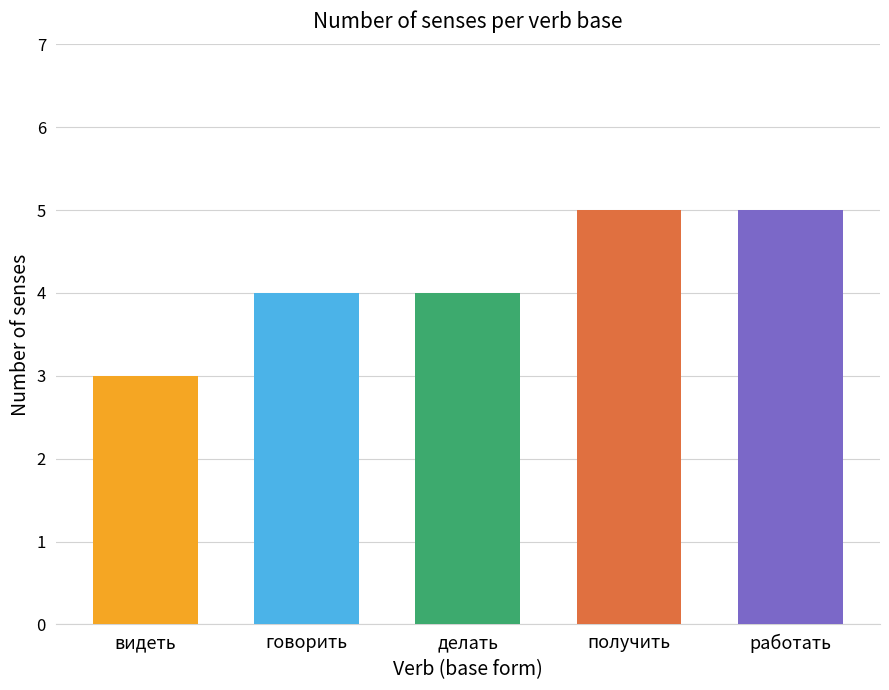

The chart shows a value of 5 at работать. True or false?

True